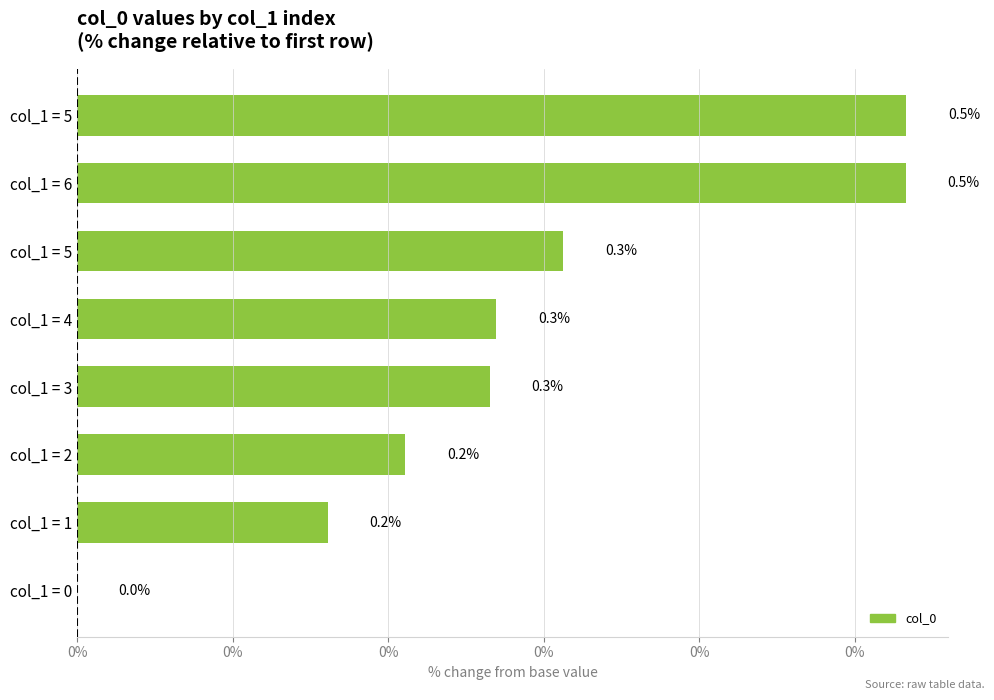

How many categories are shown in the chart?

8